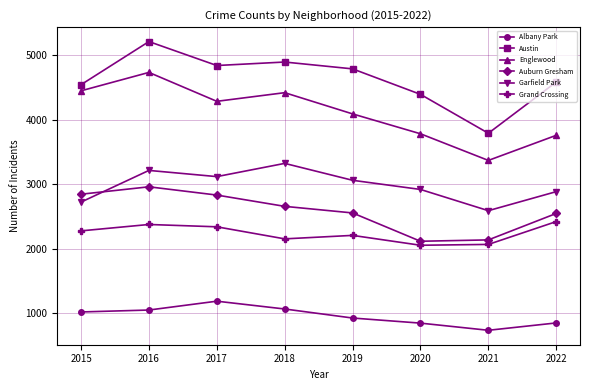

Which series has the largest total across all categories?

Austin